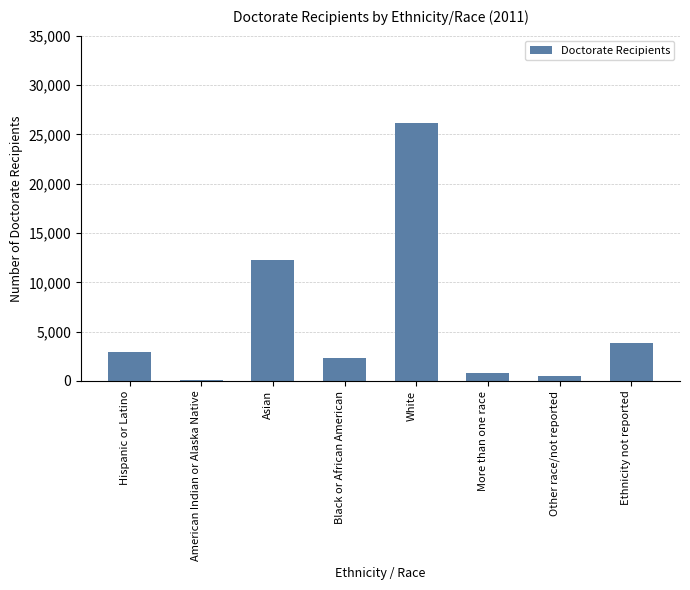

What is the difference between the second highest and minimum values?

12176